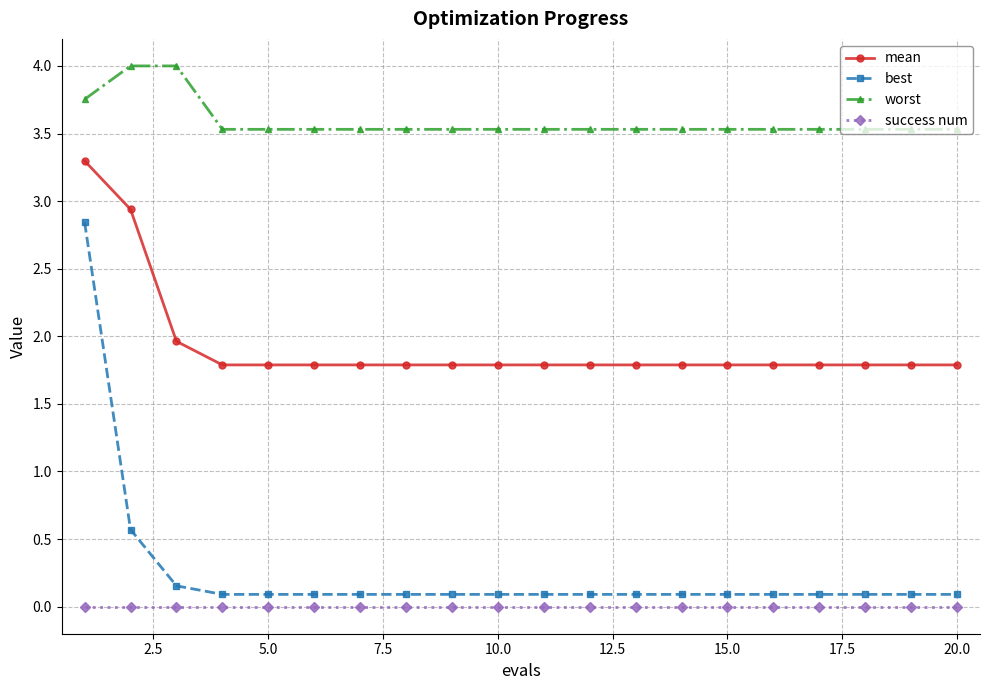

What is the difference between the maximum and second lowest values in the worst series?

0.5